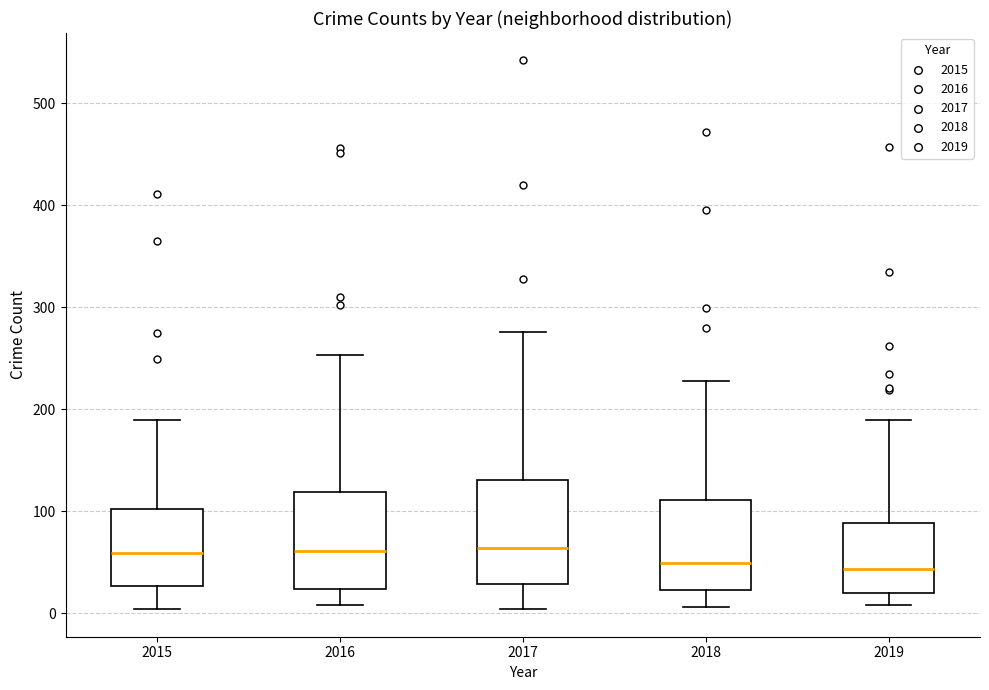

Where is the lower edge of the box at x = 2018 on the y-axis? The values are not printed on the chart, so give them approximately, as read against the axis.

20